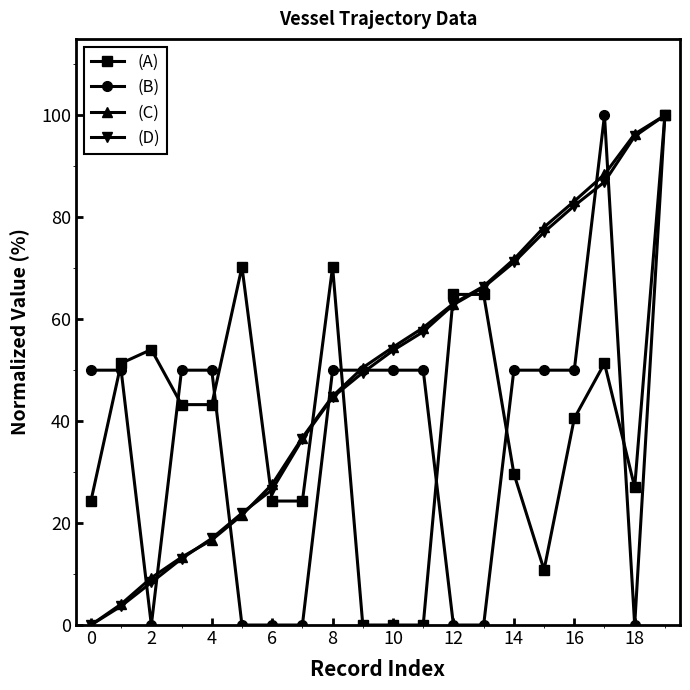

What is the average value of the (B) series?

37.5